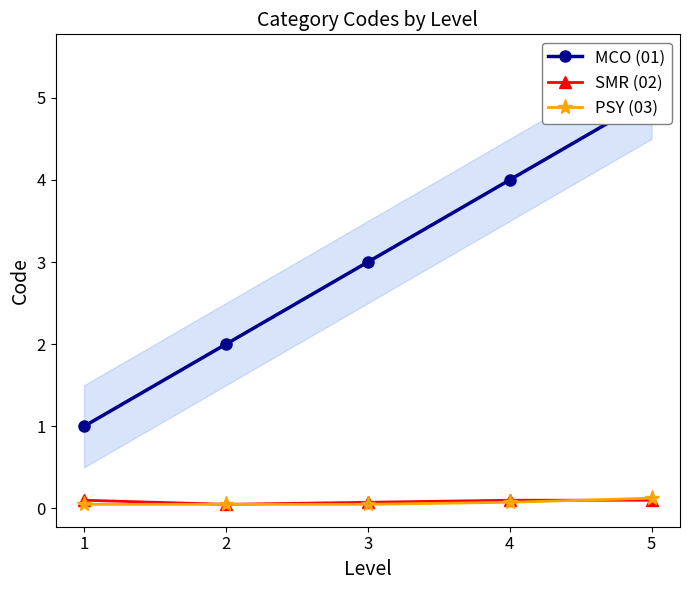

Reading left to right, list all the values displayed in this chart.

MCO (01): 1.0	2.0	3.0	4.0	5.0
SMR (02): 0.1	0.1	0.1	0.1	0.1
PSY (03): 0.1	0.1	0.1	0.1	0.1